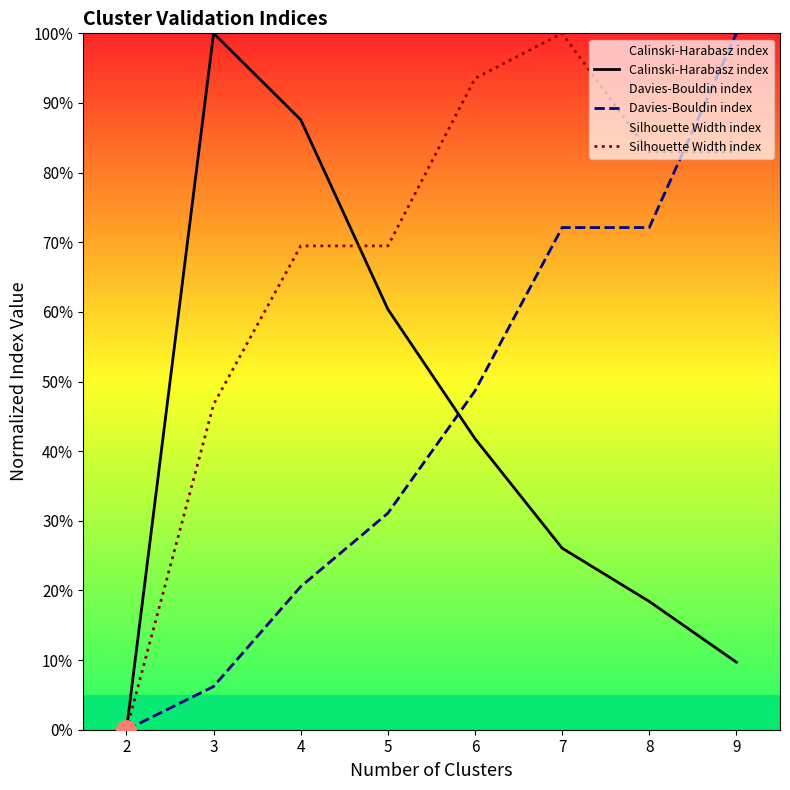

How many intersections are there between Davies-Bouldin index and Silhouette Width index?

1